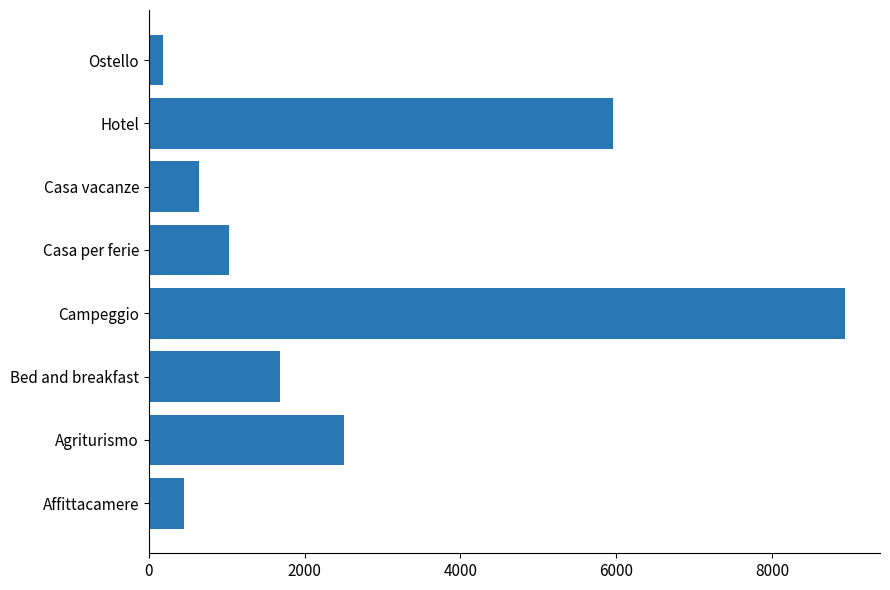

At which category does the chart reach its minimum across all series?

Ostello